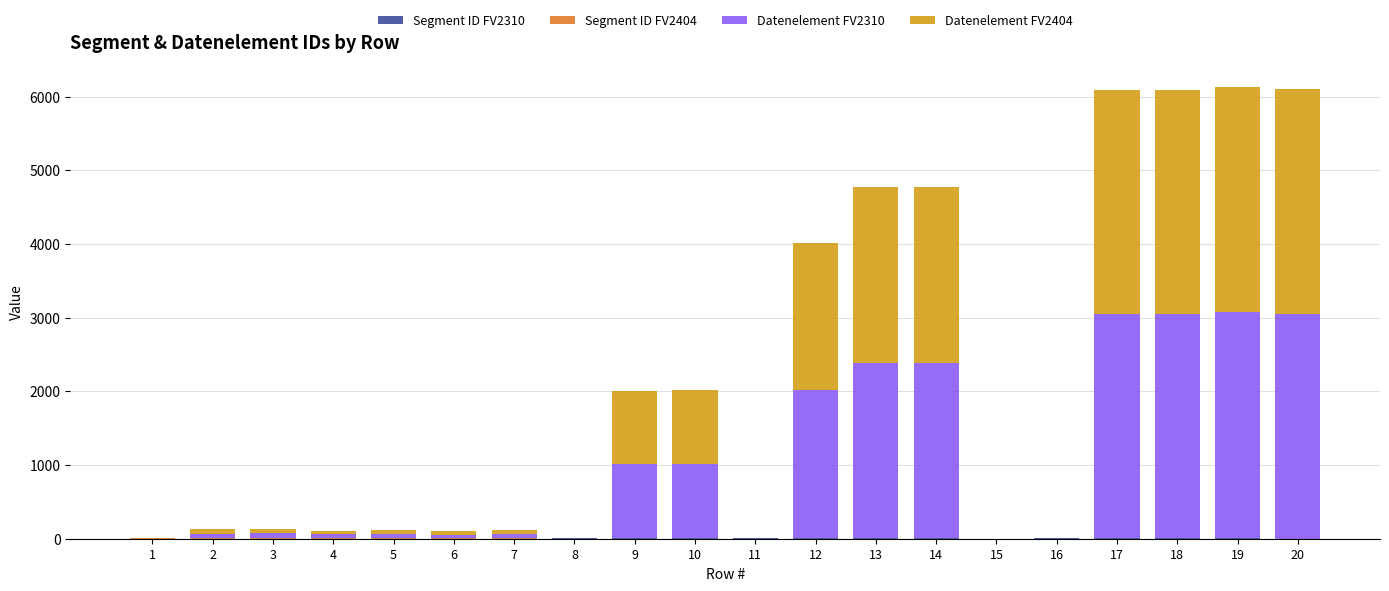

Are the bars horizontal?

No